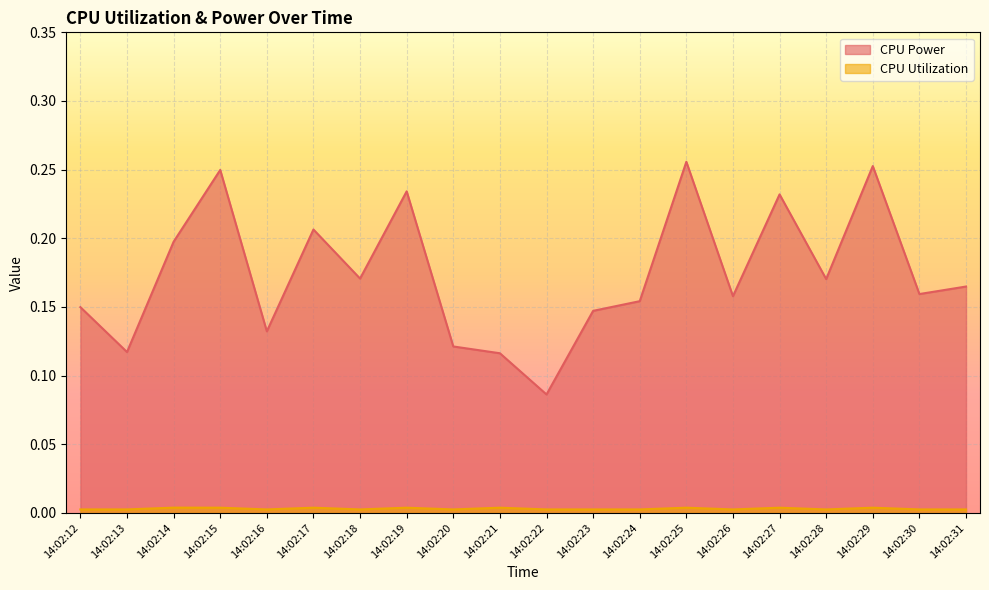

What is the difference between the highest and lowest values at 14:02:22?

0.1